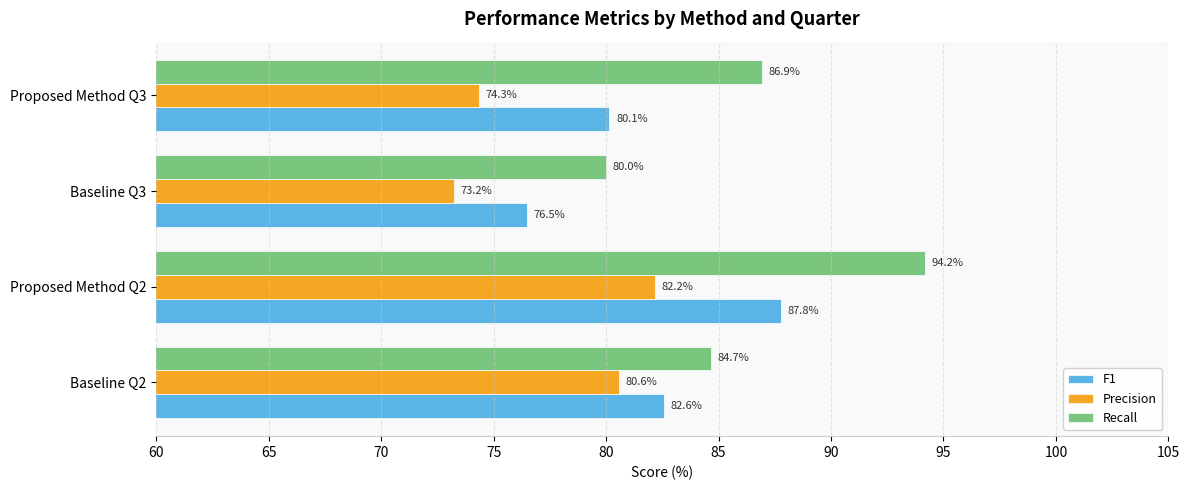

The value of Precision at Proposed Method Q3 is 26.5. True or false?

False